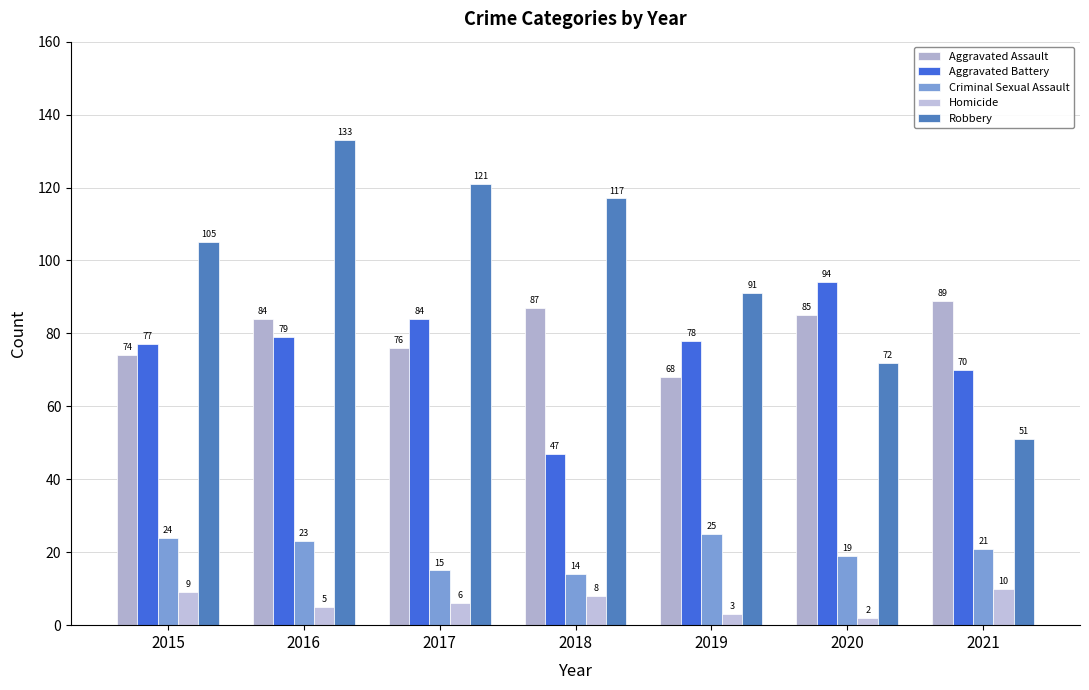

Is it true that Homicide equals 9 at 2015?

True